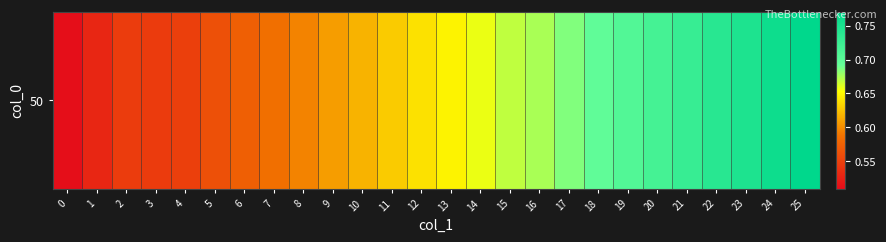

Read the value at 5.

0.6